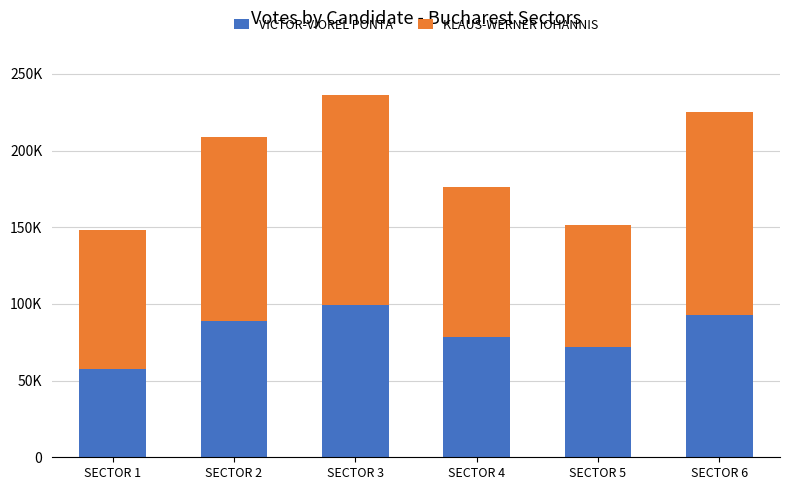

At which label does VICTOR-VIOREL PONTA reach its peak?

SECTOR 3